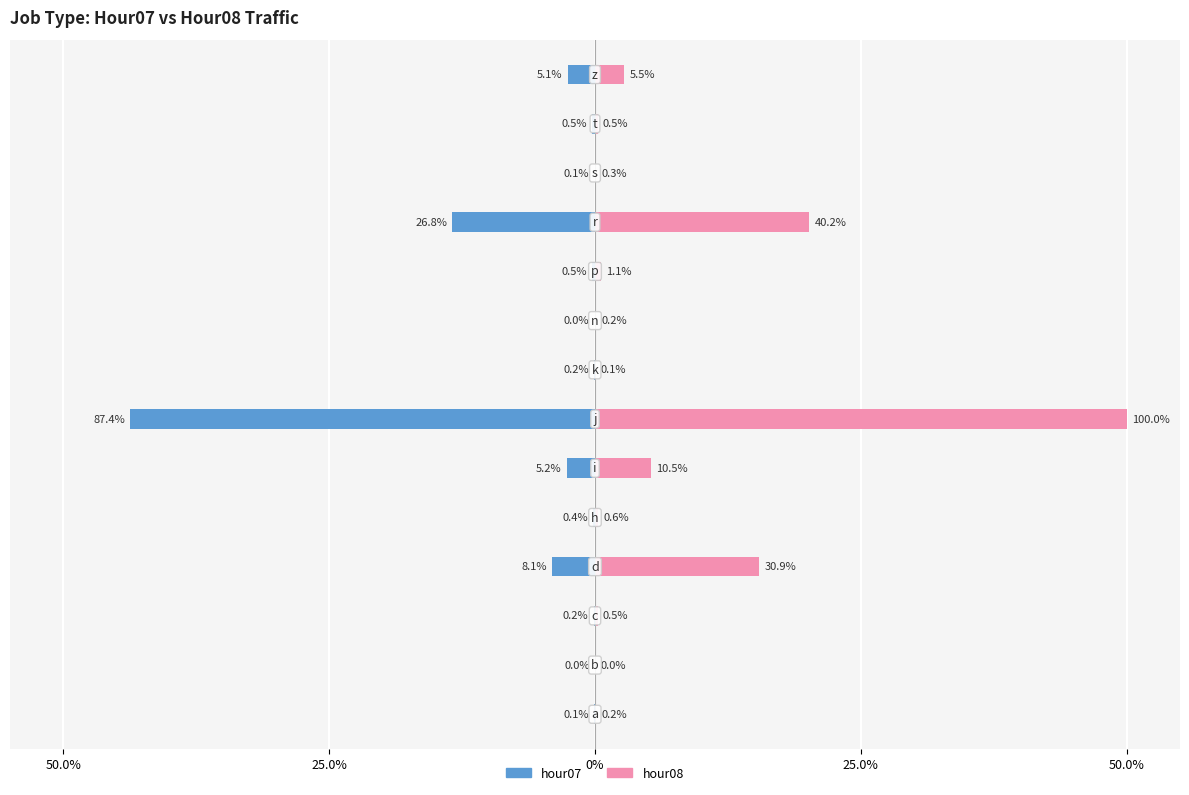

Which series changed the most between 9 and 10?

hour08